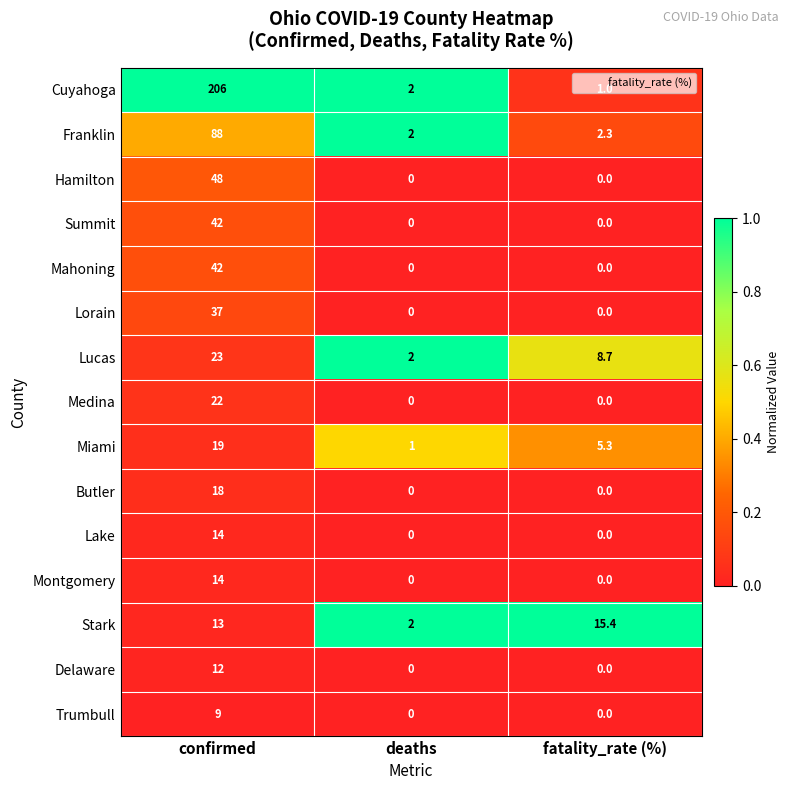

True or false: Lorain has a value of -13.2 at deaths.

False